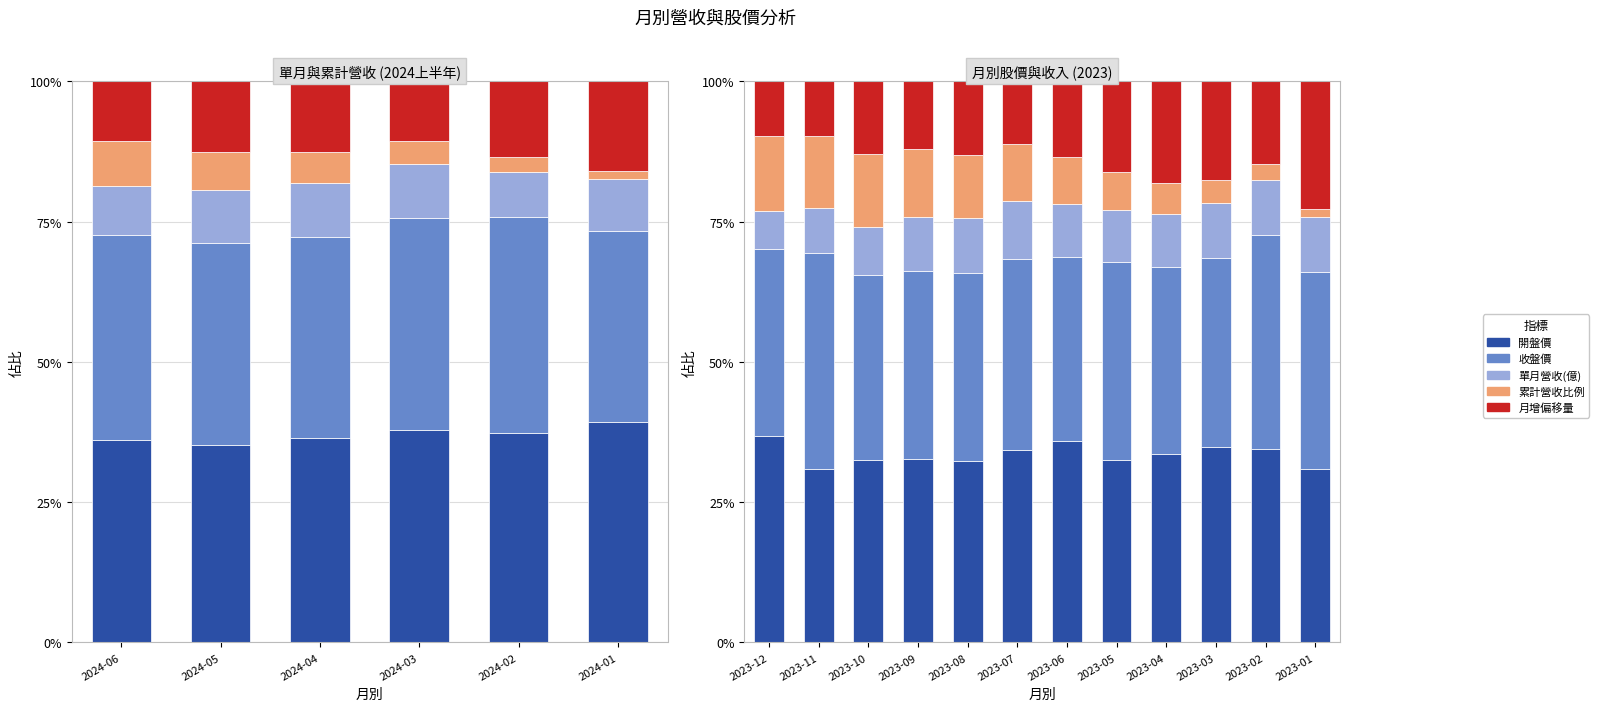

What is the maximum value for 累計營收比例?

0.1